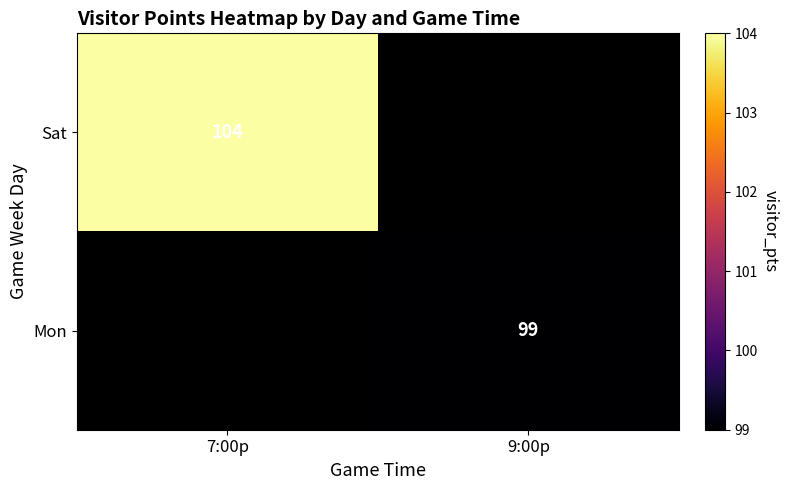

Is it true that Mon equals 99 at 9:00p?

True